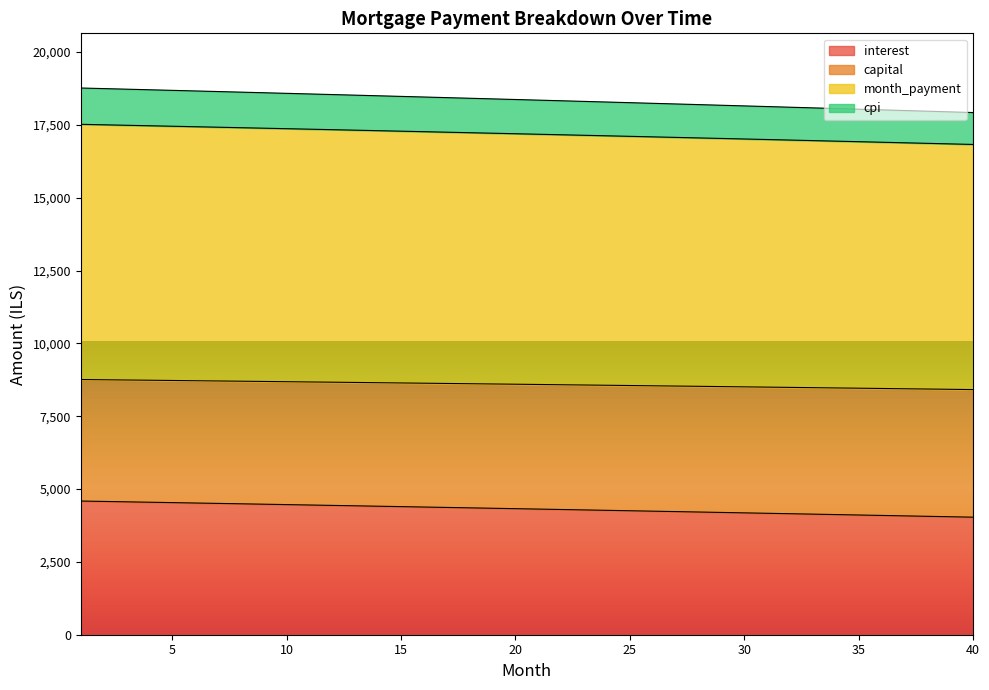

Where does the month_payment series first go above 8599?

1